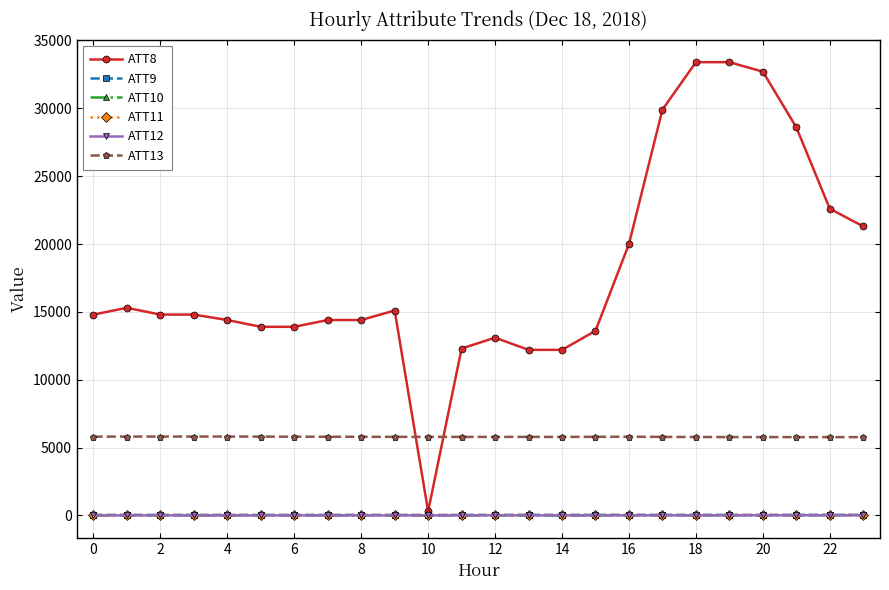

True or false: ATT13 has more than 0 points higher than both neighbors.

True